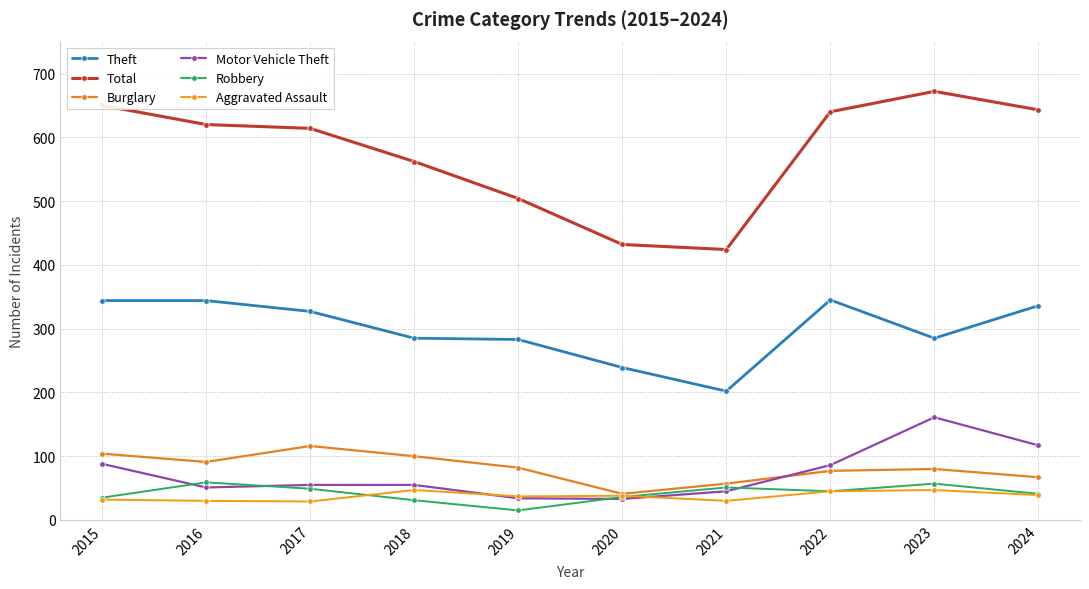

True or false: Burglary and Total intersect in this chart.

False